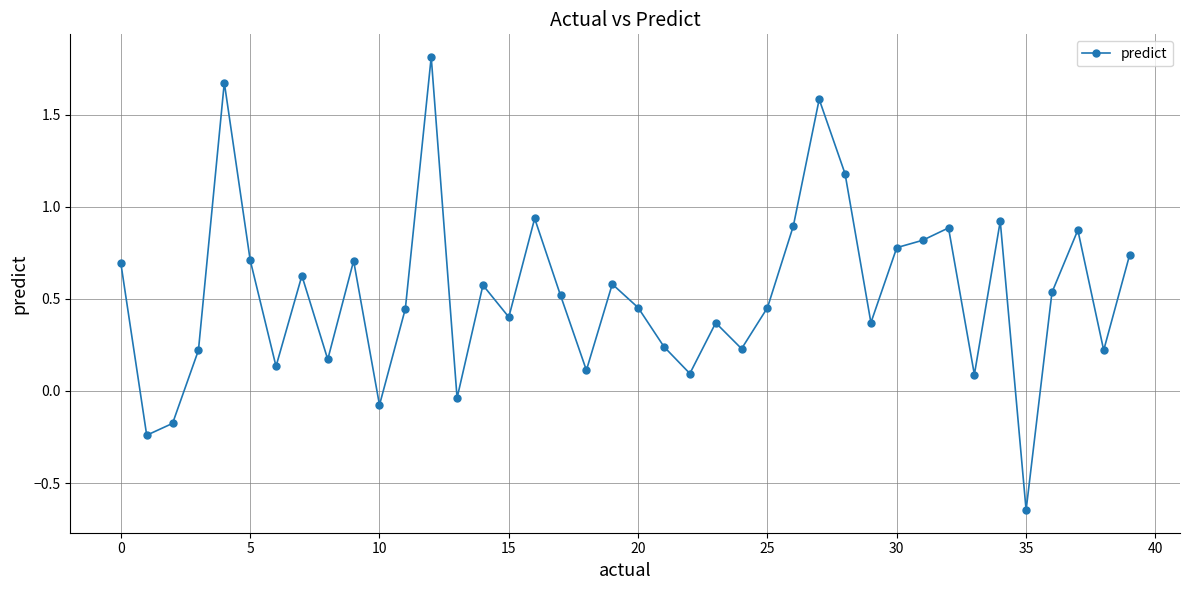

What is the maximum value shown in the chart?

1.8